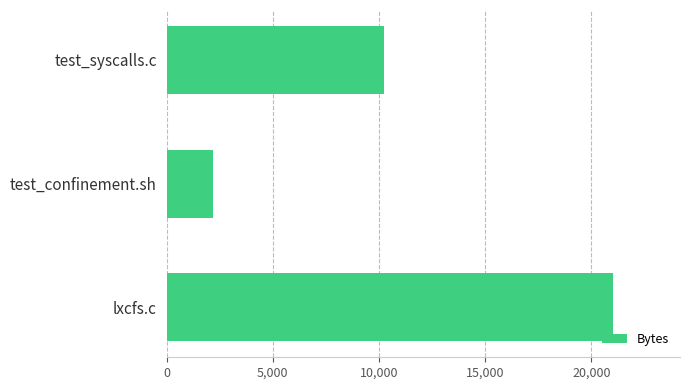

How many values are between 2184 and 21016?

3